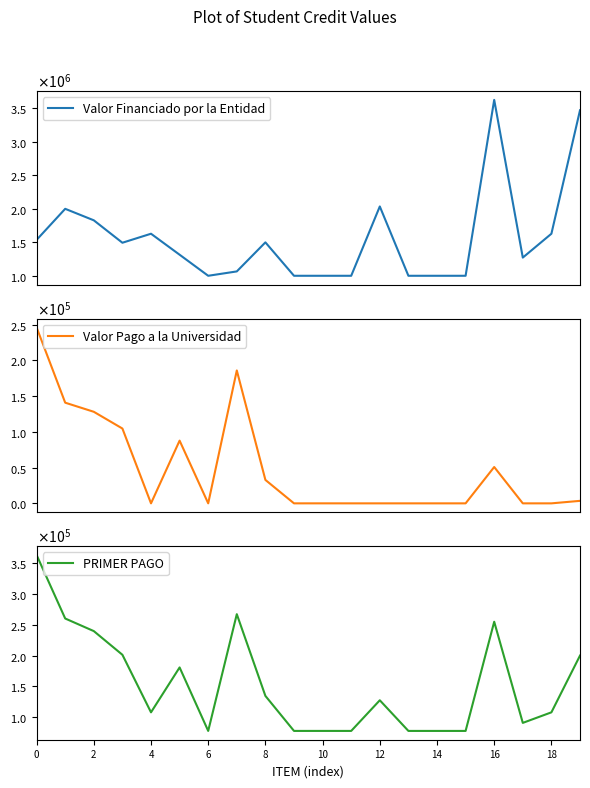

Which series has the largest range (max minus min)?

Valor Financiado por la Entidad